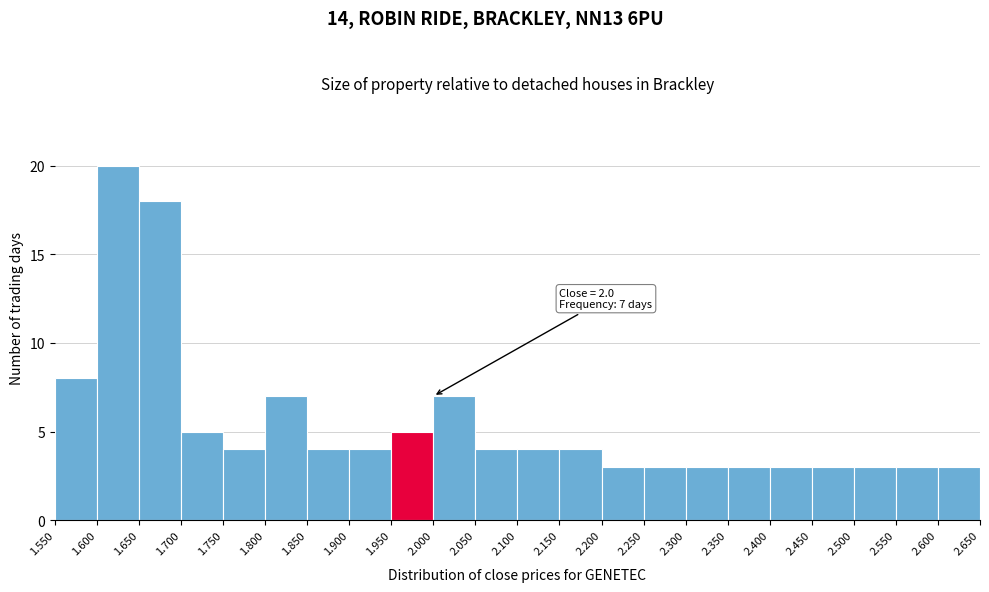

Over which range of the x-axis is the bar tallest?

1.600 to 1.650